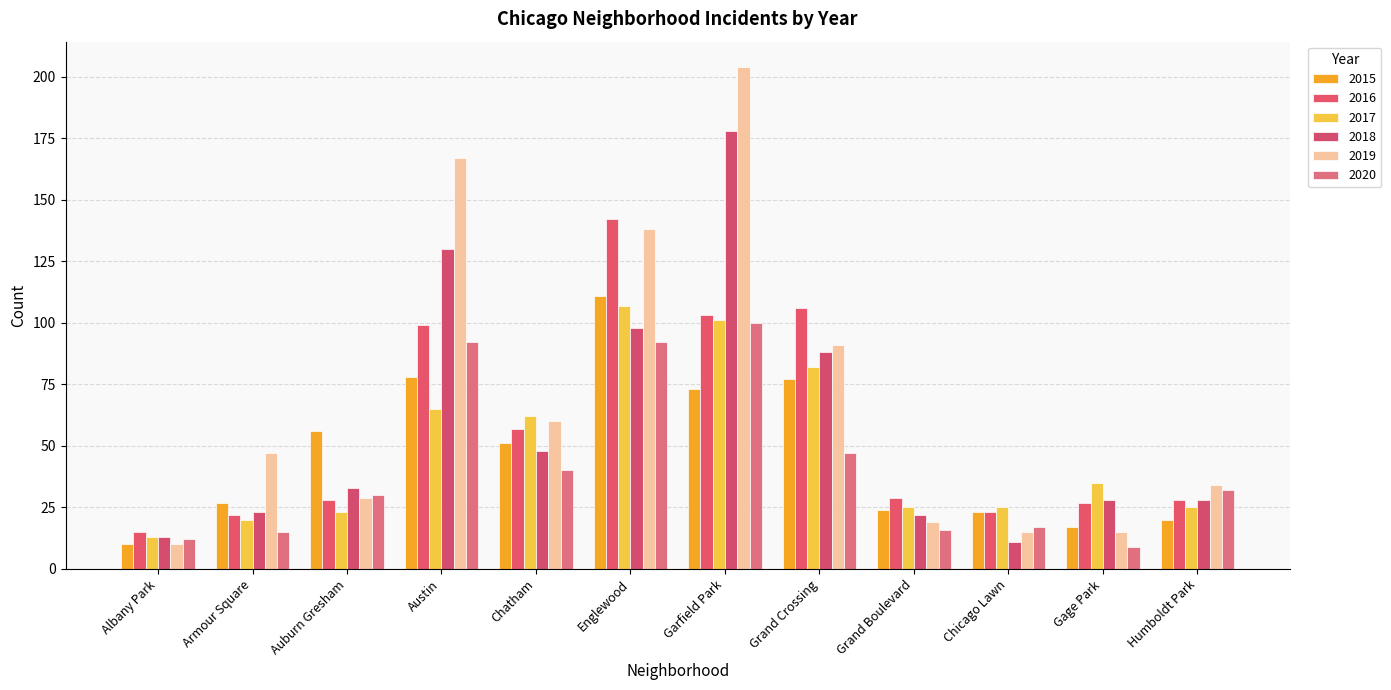

What is the difference between the 2019 values at Englewood and Grand Boulevard?

119